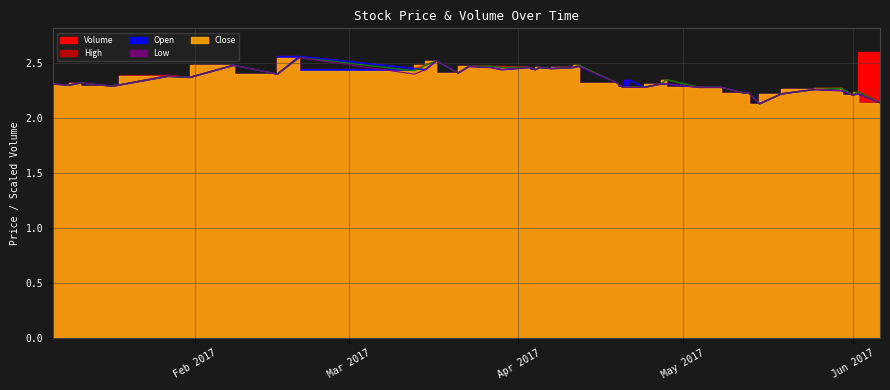

Rank the categories by Close value from lowest to highest.

2017-05-15, 2017-06-06, 2017-06-01, 2017-05-19, 2017-05-12, 2017-05-13, 2017-06-02, 2017-05-25, 2017-05-30, 2017-04-20, 2017-04-21, 2017-04-24, 2017-05-04, 2017-05-08, 2017-01-17, 2017-01-09, 2017-01-18, 2017-01-06, 2017-04-27, 2017-01-11, 2017-04-19, 2017-04-28, 2017-01-31, 2017-01-27, 2017-02-16, 2017-03-21, 2017-03-13, 2017-04-04, 2017-04-07, 2017-03-29, 2017-04-03, 2017-04-05, 2017-04-11, 2017-03-23, 2017-03-27, 2017-02-08, 2017-03-15, 2017-04-12, 2017-03-17, 2017-02-20